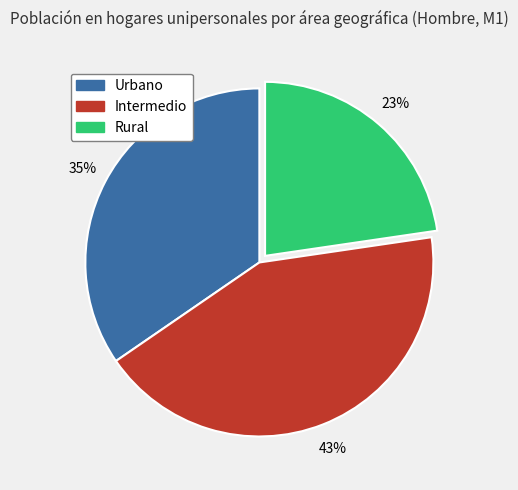

To the nearest percent, what is the difference between the largest and smallest slice percentages?

20%